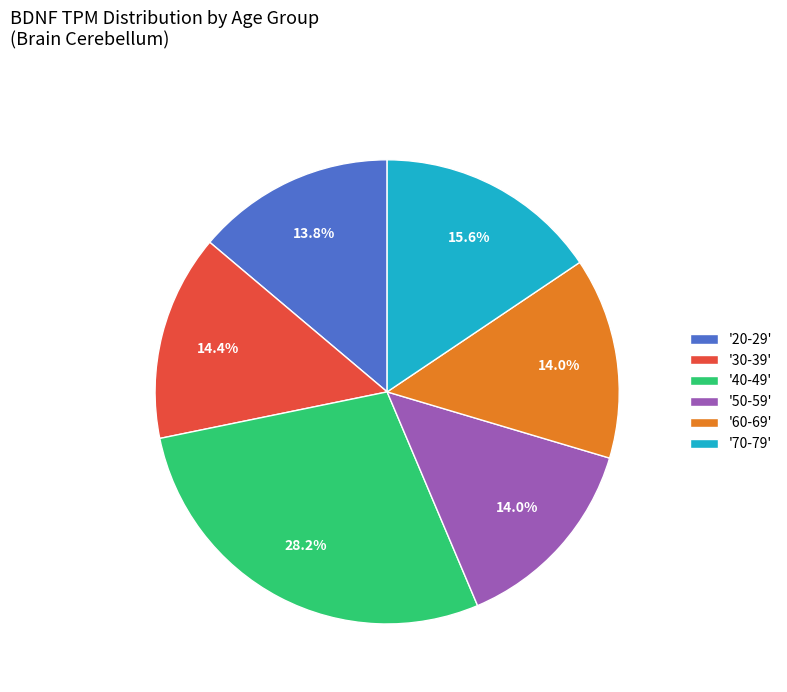

Is there any slice that represents more than half of the pie?

No